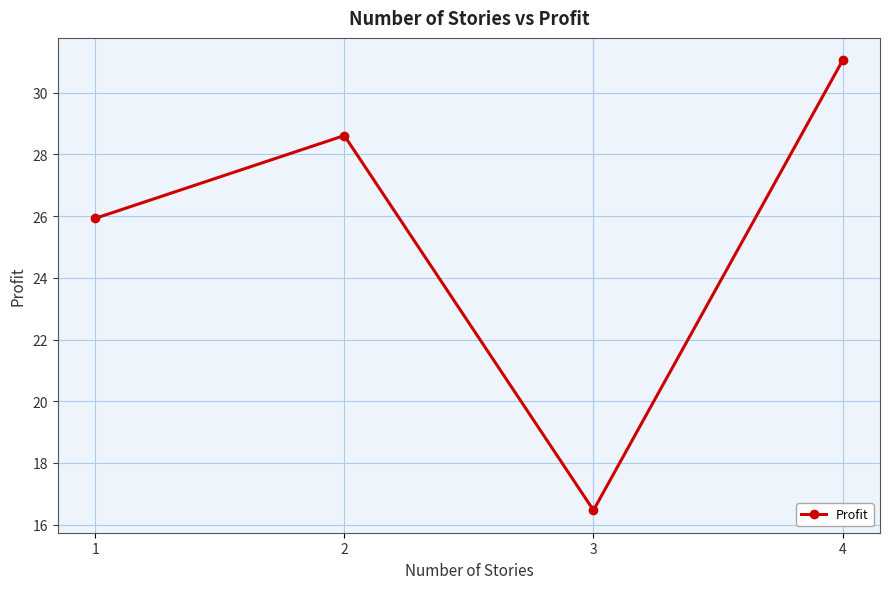

Which category has the highest value across all series?

4